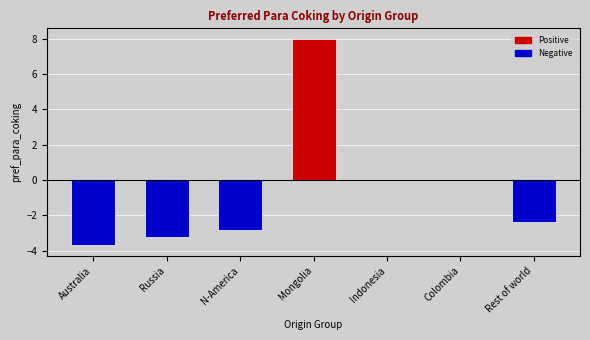

What is the change in value from Mongolia to Colombia?

-8.0